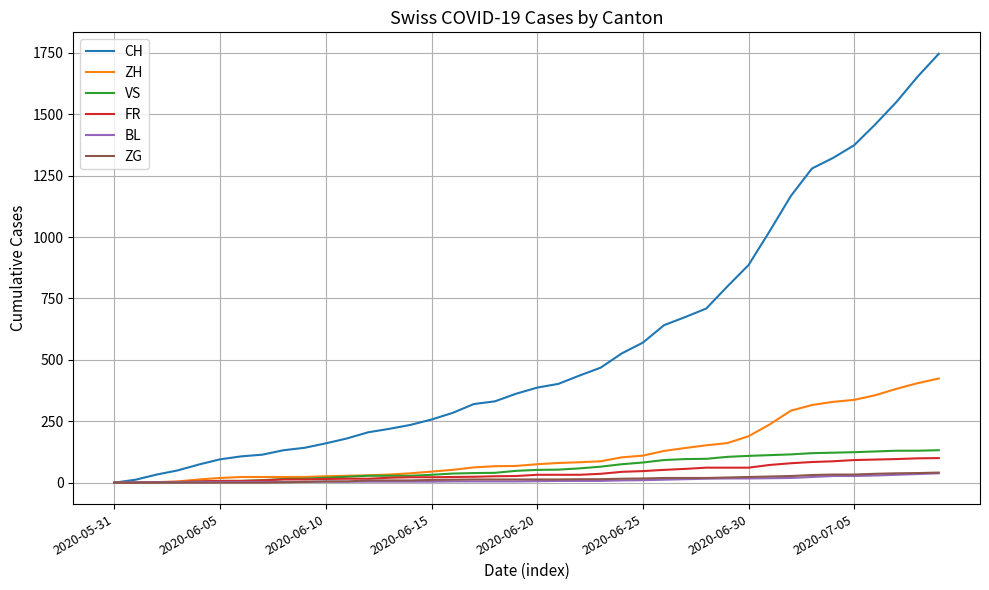

What is the highest value of the ZG series?

41